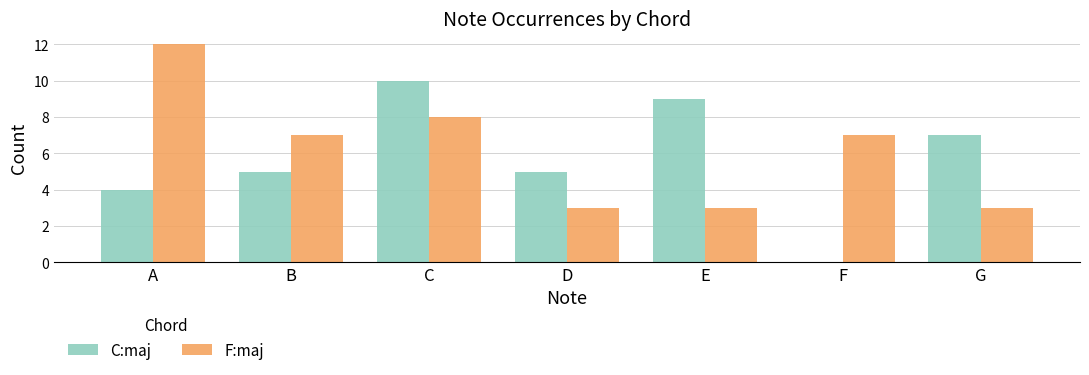

What is the sum of the C:maj values at D and G?

12